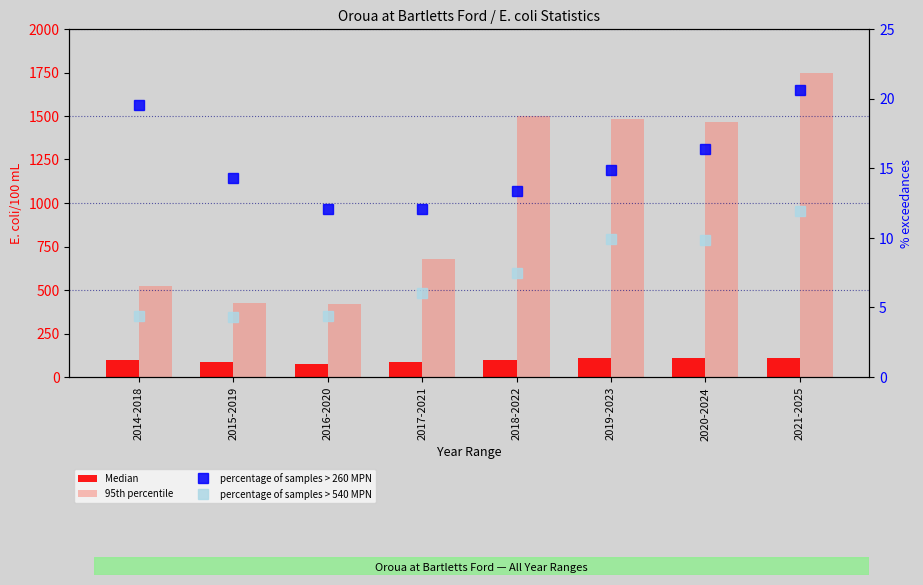

What is the label of the 4th bar from the left?

2017-2021